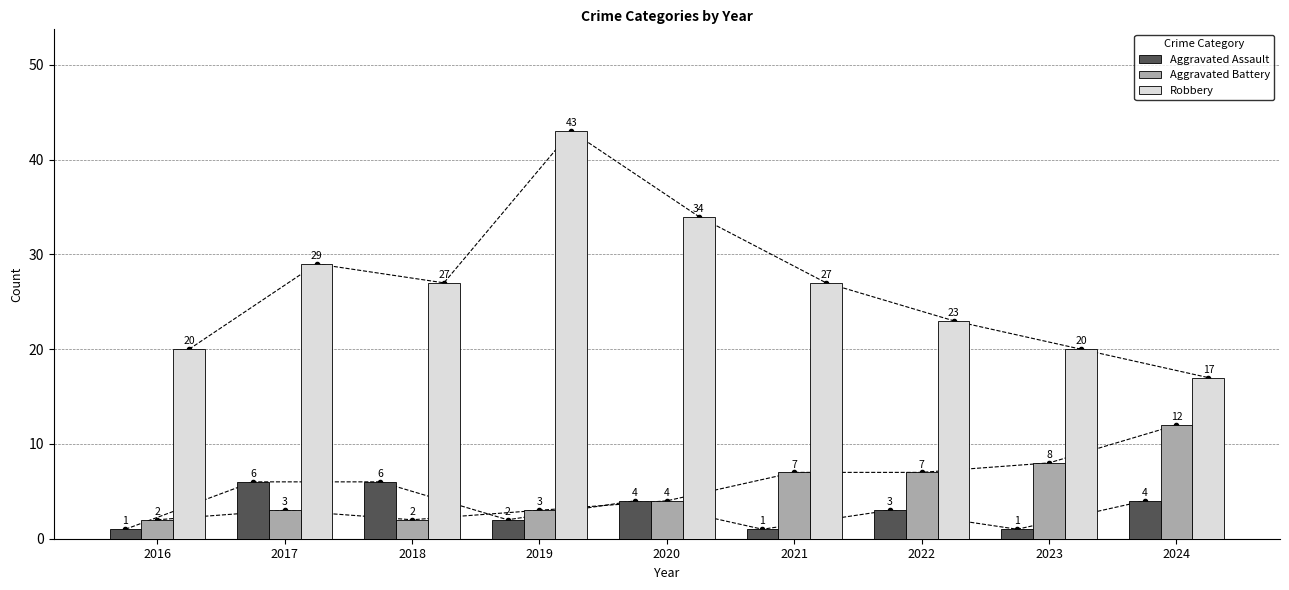

List the labels in order of Aggravated Battery value, largest first.

2024, 2023, 2021, 2022, 2020, 2017, 2019, 2016, 2018